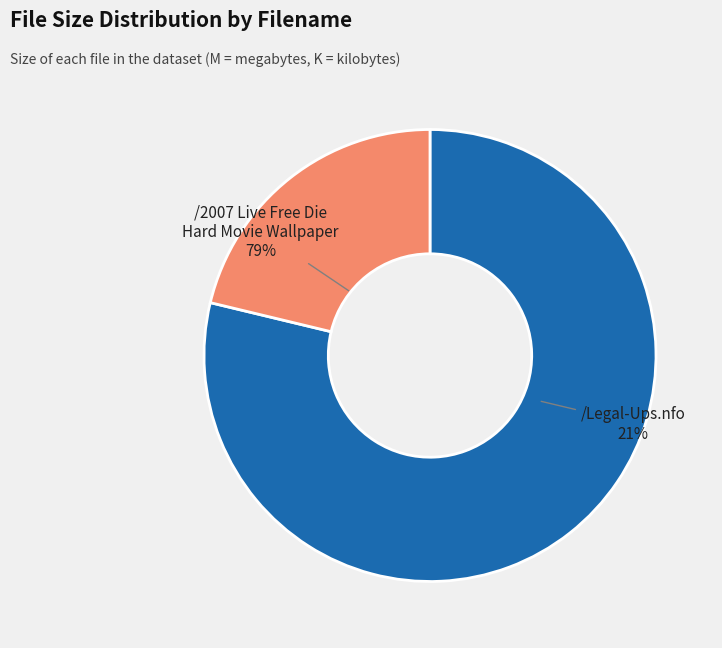

Which category accounts for the majority?

/2007 Live Free Die Hard Movie Wallpaper